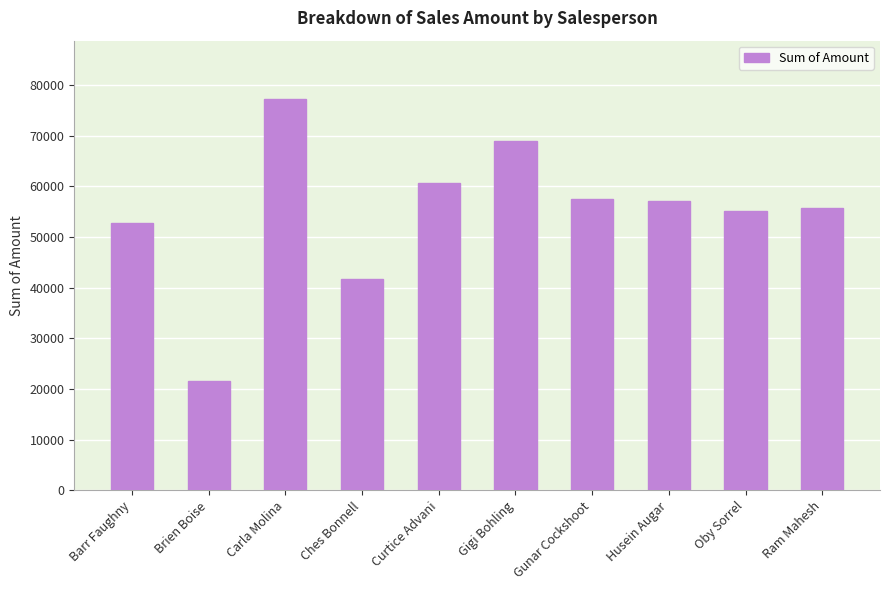

What is the sum of the values at Brien Boise and Carla Molina?

98749